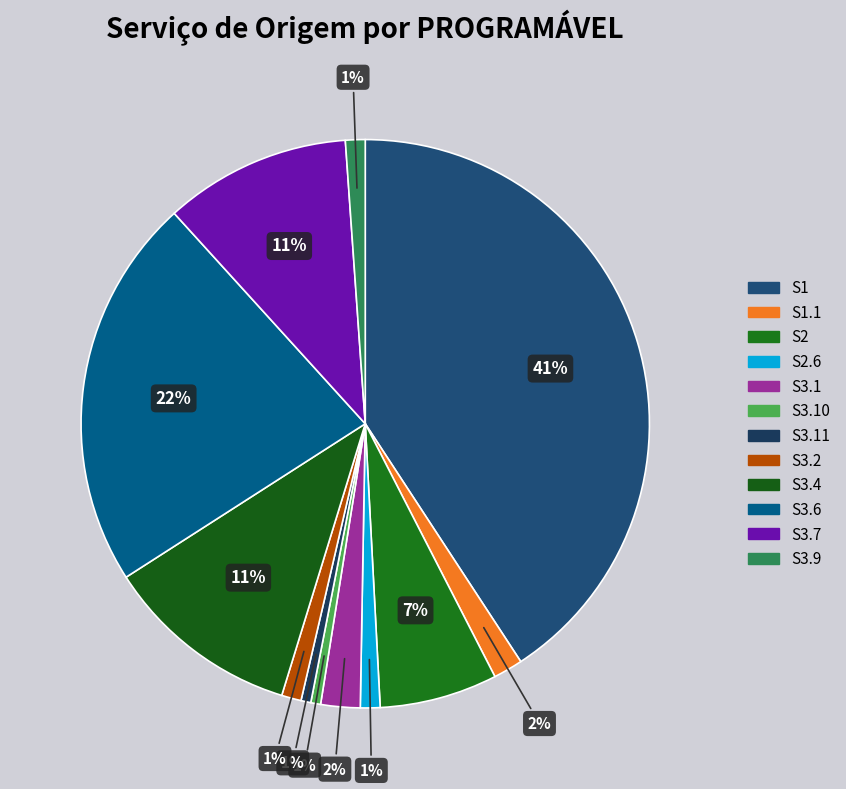

To the nearest percent, what is the difference between the largest and smallest slice percentages?

40%